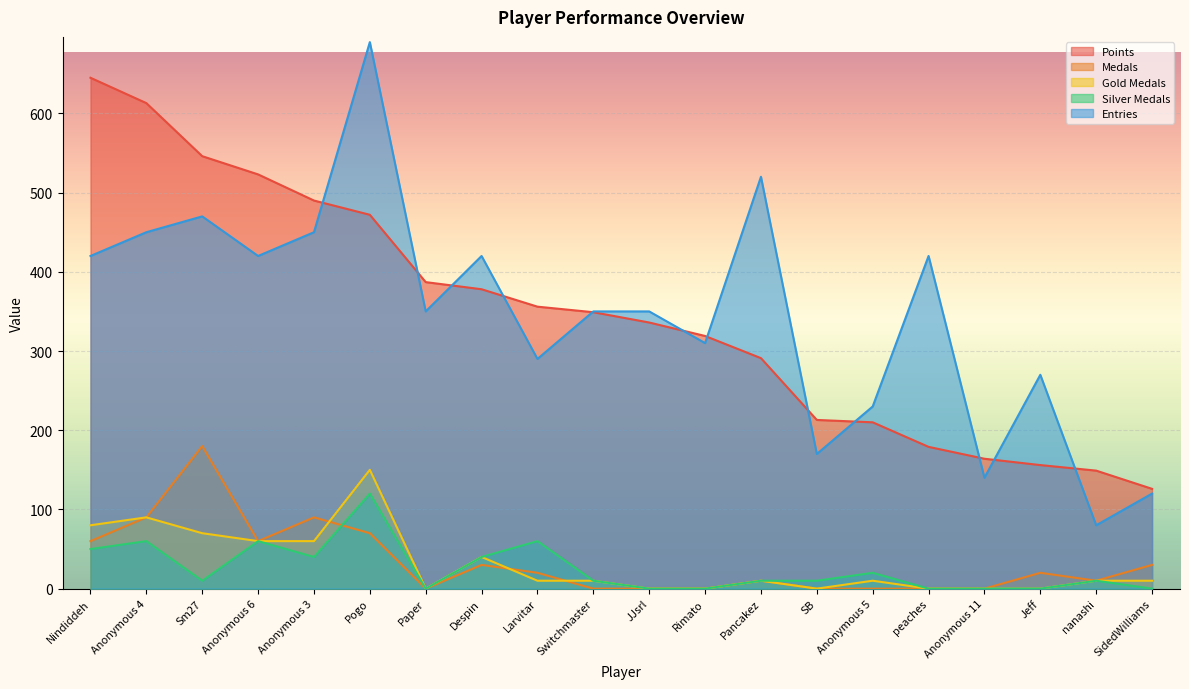

True or false: Medals and Entries intersect in this chart.

False